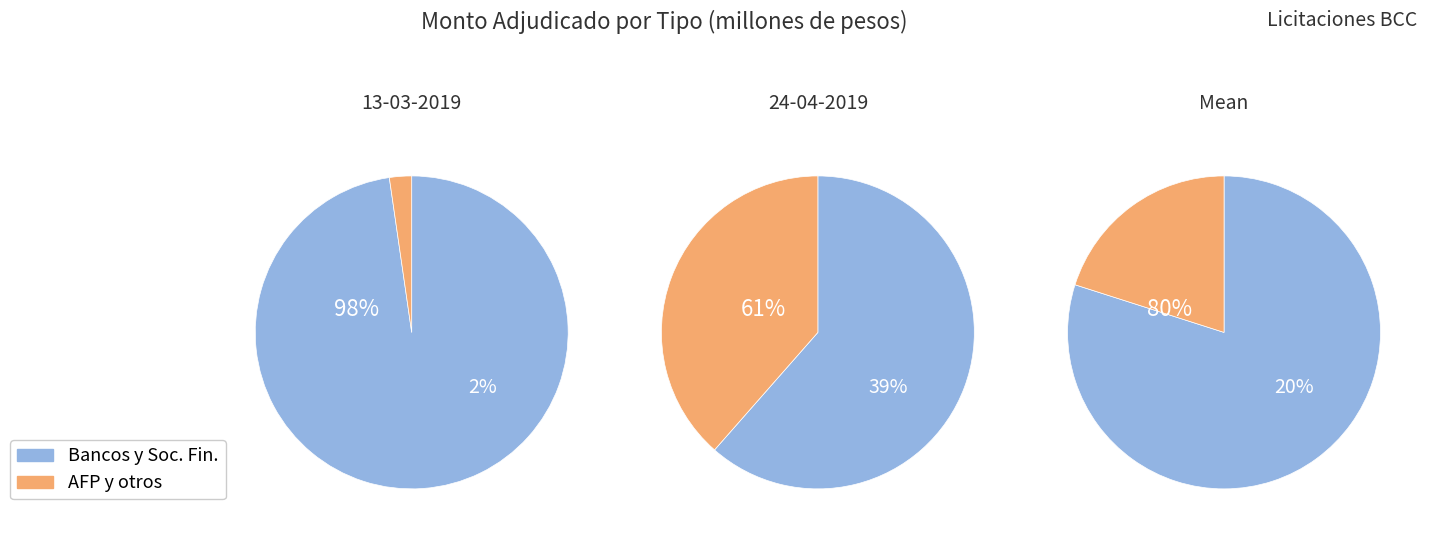

Which series has the widest spread of values?

Monto adjudicado bancos y sociedades